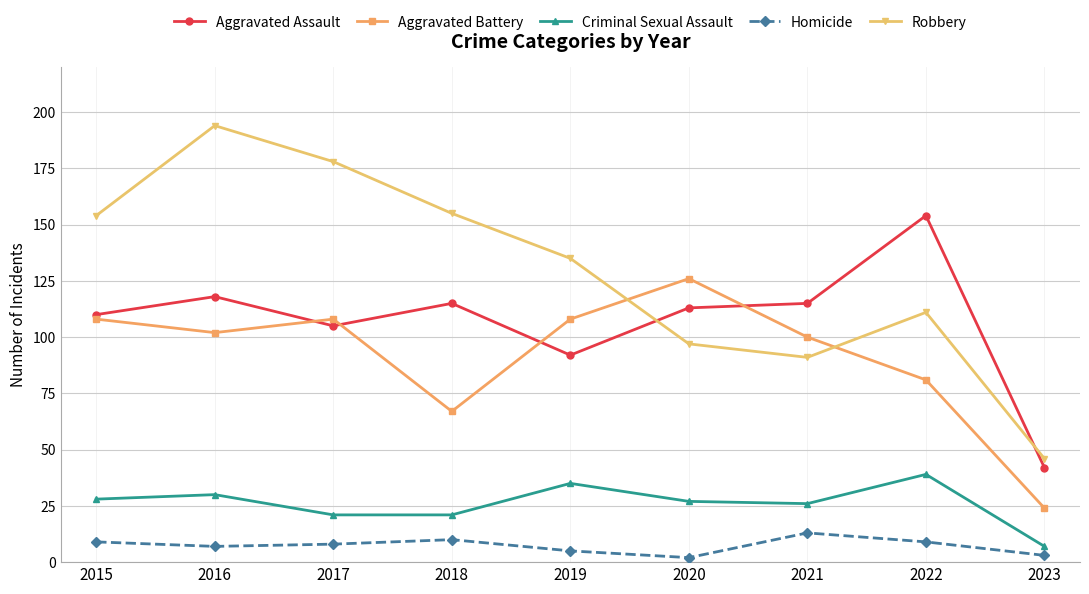

List the series in order of their peak value, lowest first.

Homicide, Criminal Sexual Assault, Aggravated Battery, Aggravated Assault, Robbery